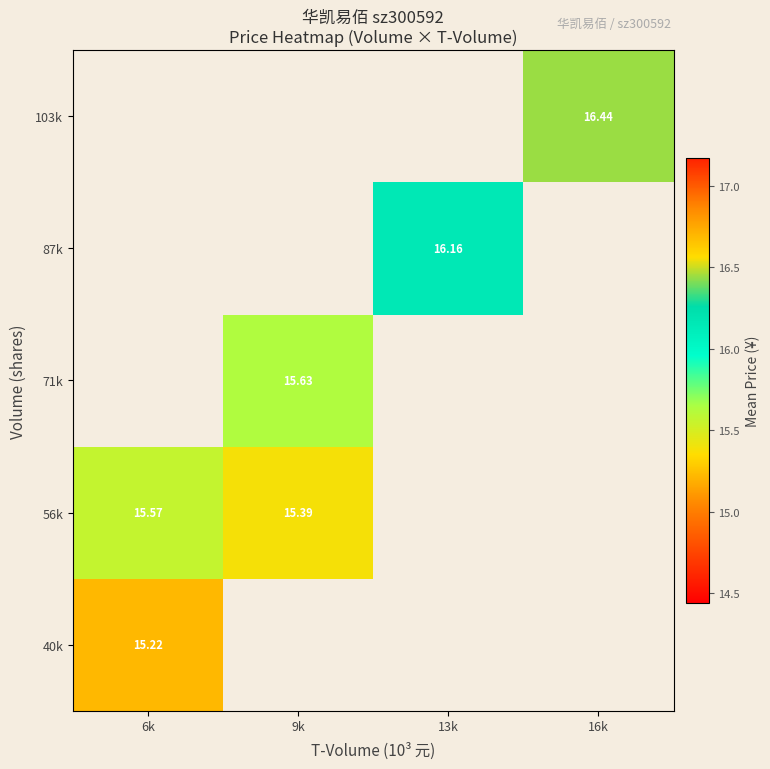

List the series in order of their peak value, highest first.

56k, 71k, 87k, 103k, 40k